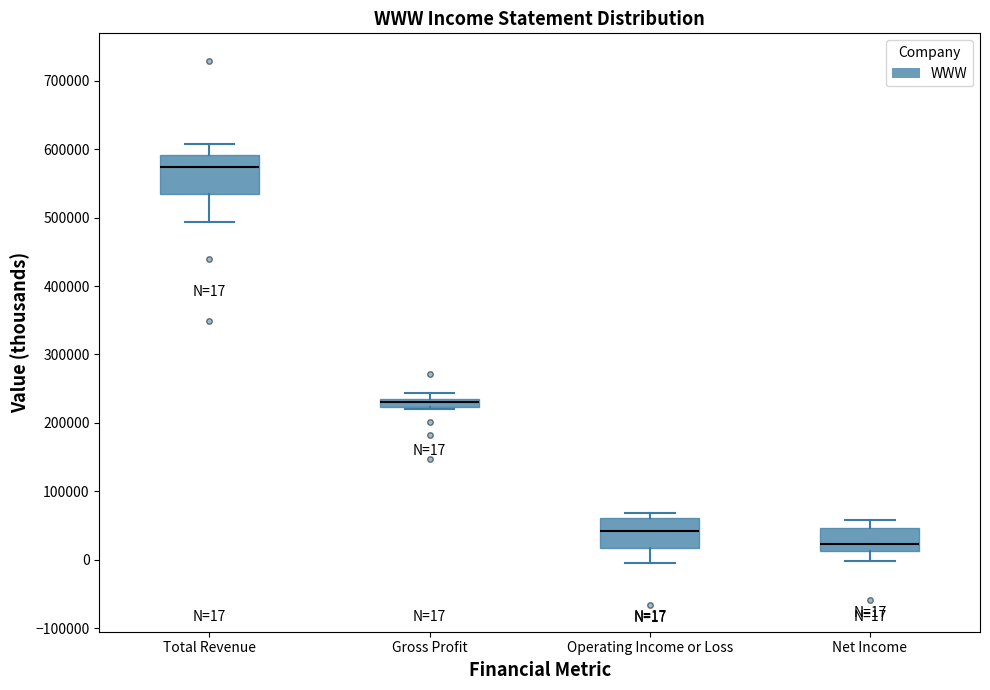

Comparing the boxes themselves (not the whiskers), which one is the tallest?

Total Revenue